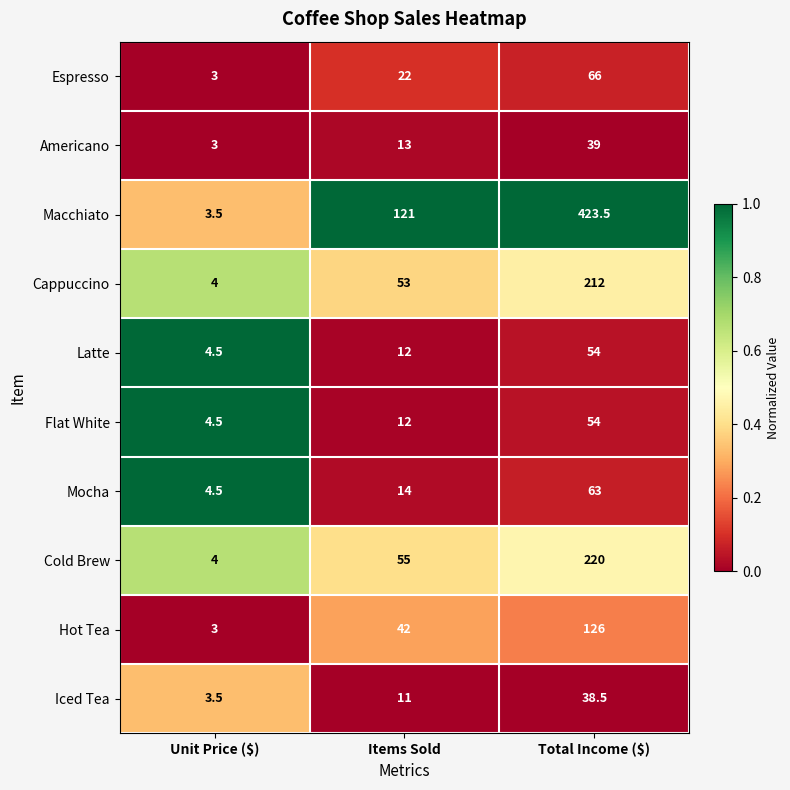

Is it true that Latte equals 54.0 at Total Income ($)?

True